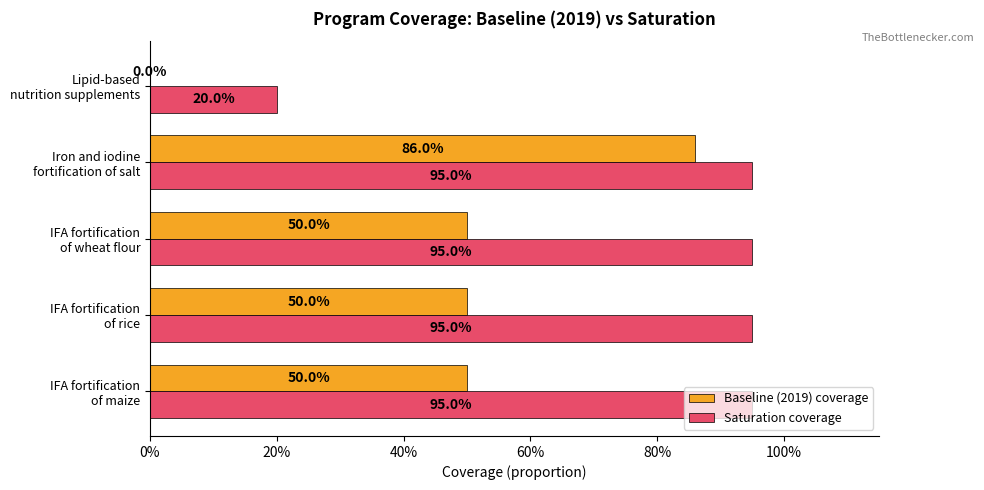

What are all the series names shown in the legend?

Baseline (2019) coverage, Saturation coverage